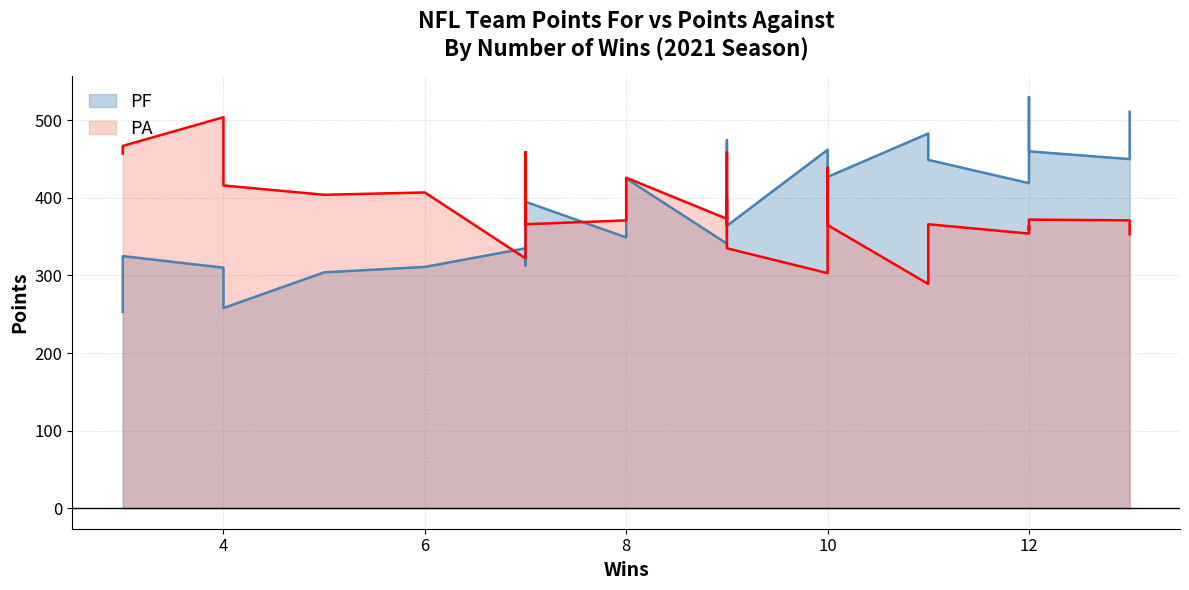

What are all the series names shown in the legend?

PF, PA